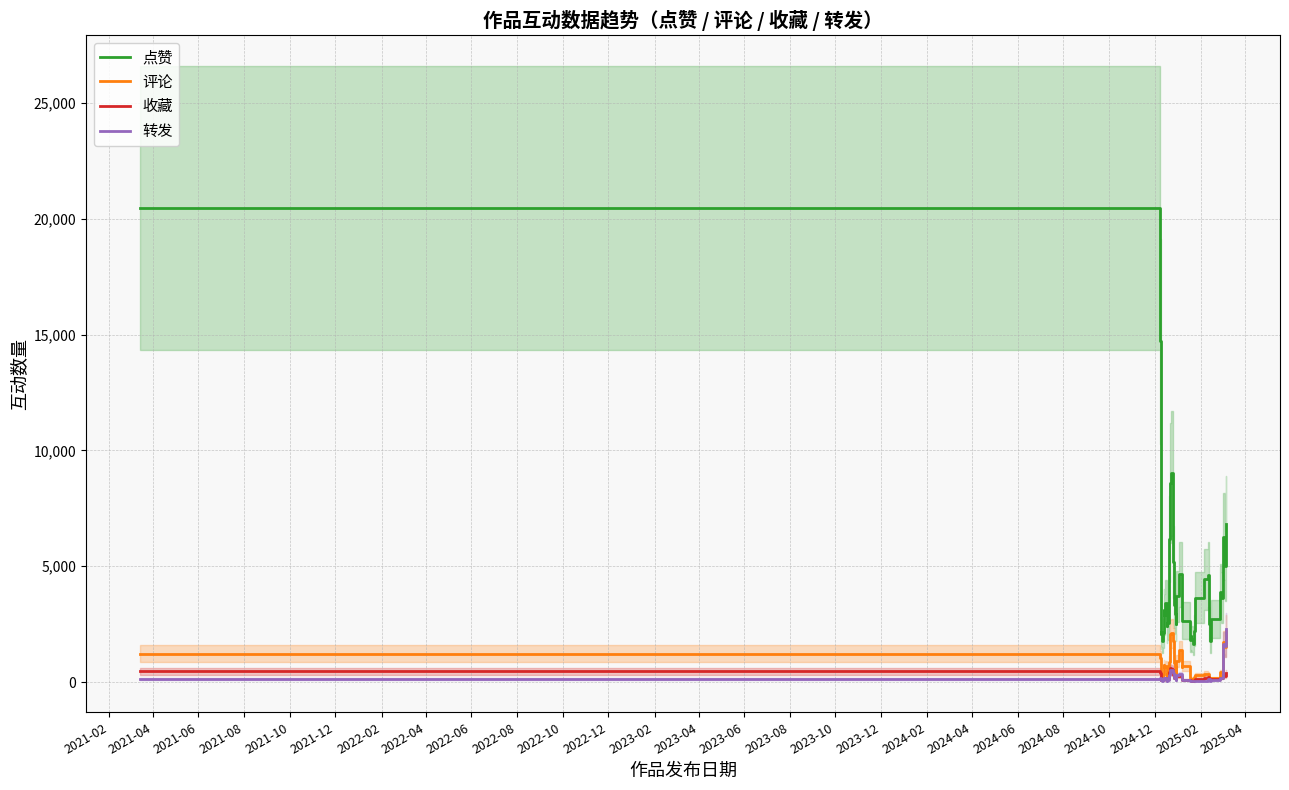

True or false: 转发 and 点赞 cross at least once.

False